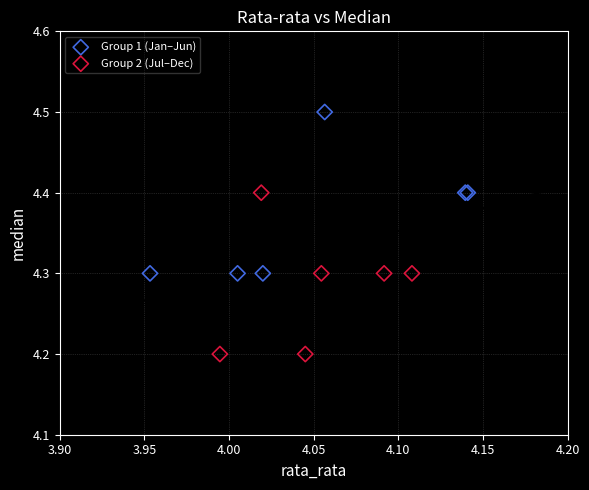

Which series contains the lowest Y value?

Group 2 (Jul–Dec)